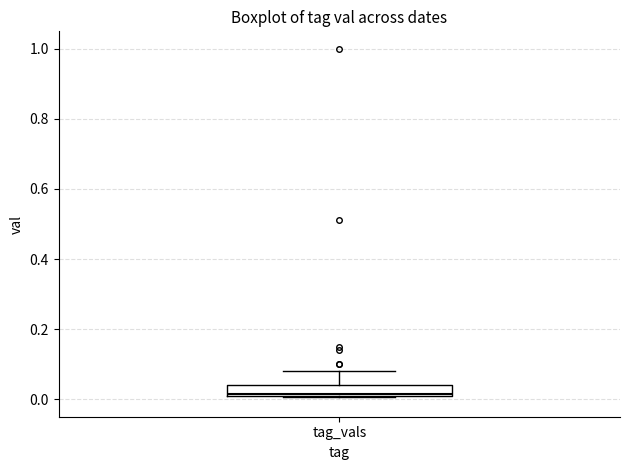

Transcribe this box plot: give where the median line is, the range the box spans, and where the two whiskers end, as read against the y-axis. The values are not printed on the chart, so give them approximately, as read against the axis.

median 0.02, box 0.00 to 0.04, whiskers 0.00 to 0.08